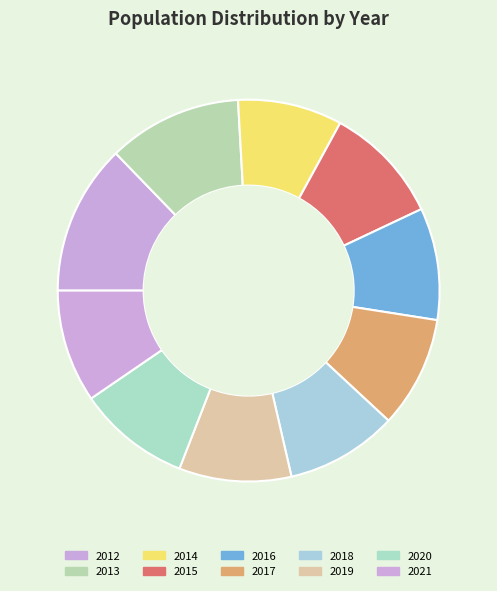

To the nearest percent, what is the combined percentage of 2013 and 2016?

21%